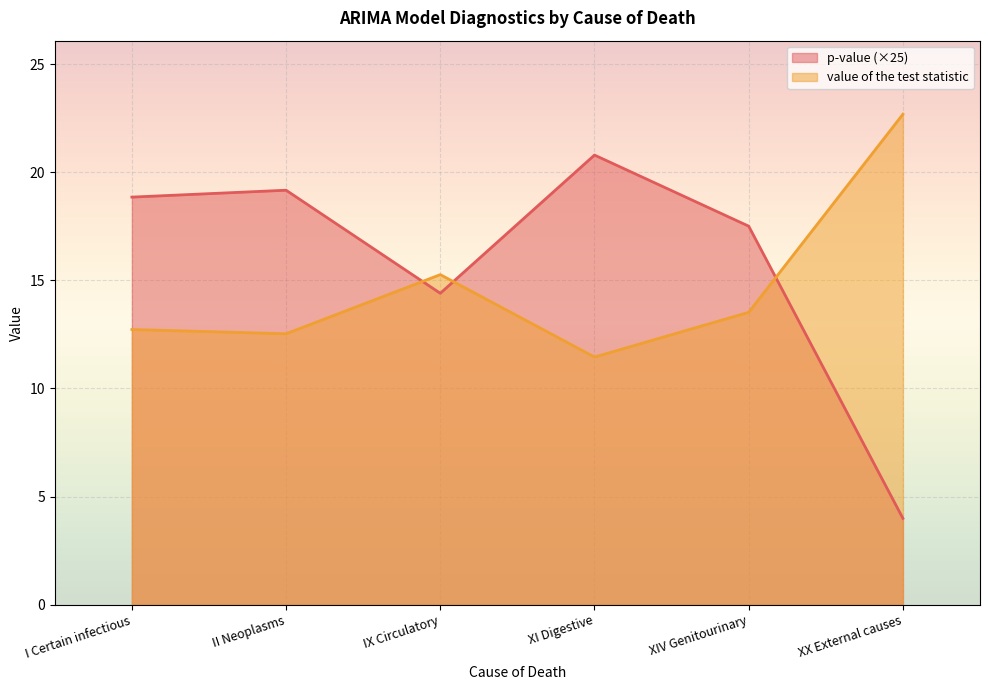

How many intersections are there between p-value and value of the test statistic?

3